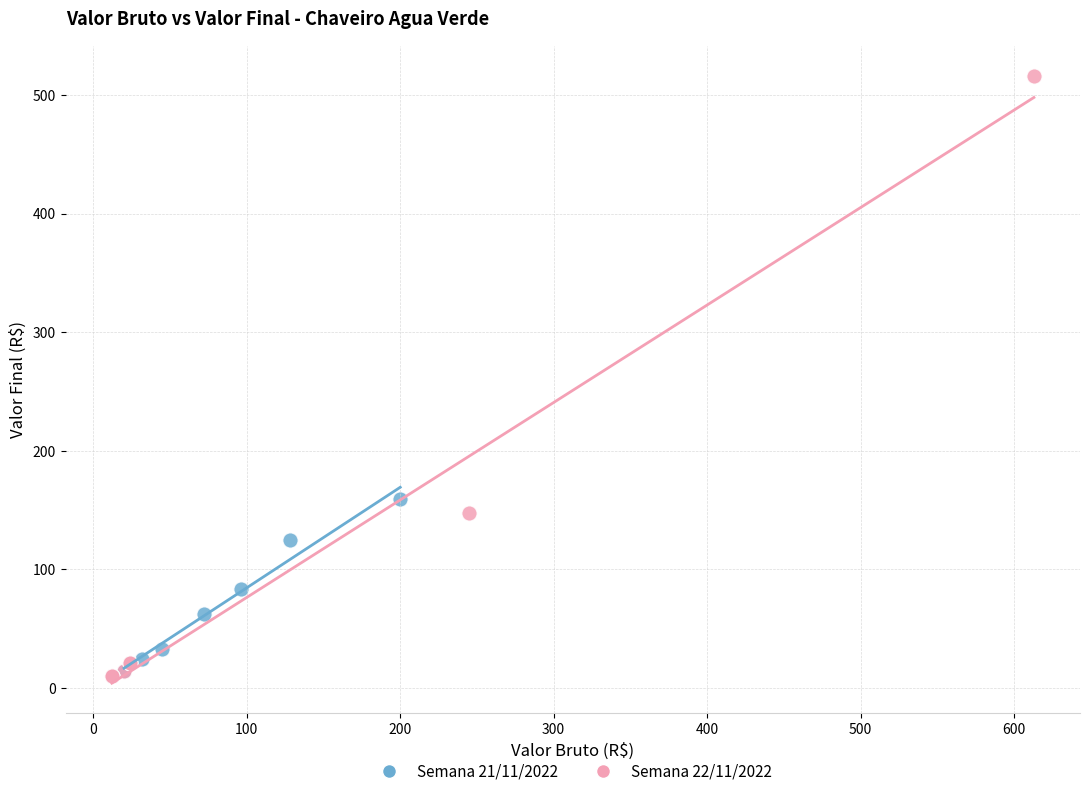

Which series has the largest Y range (max minus min)?

Semana 22/11/2022